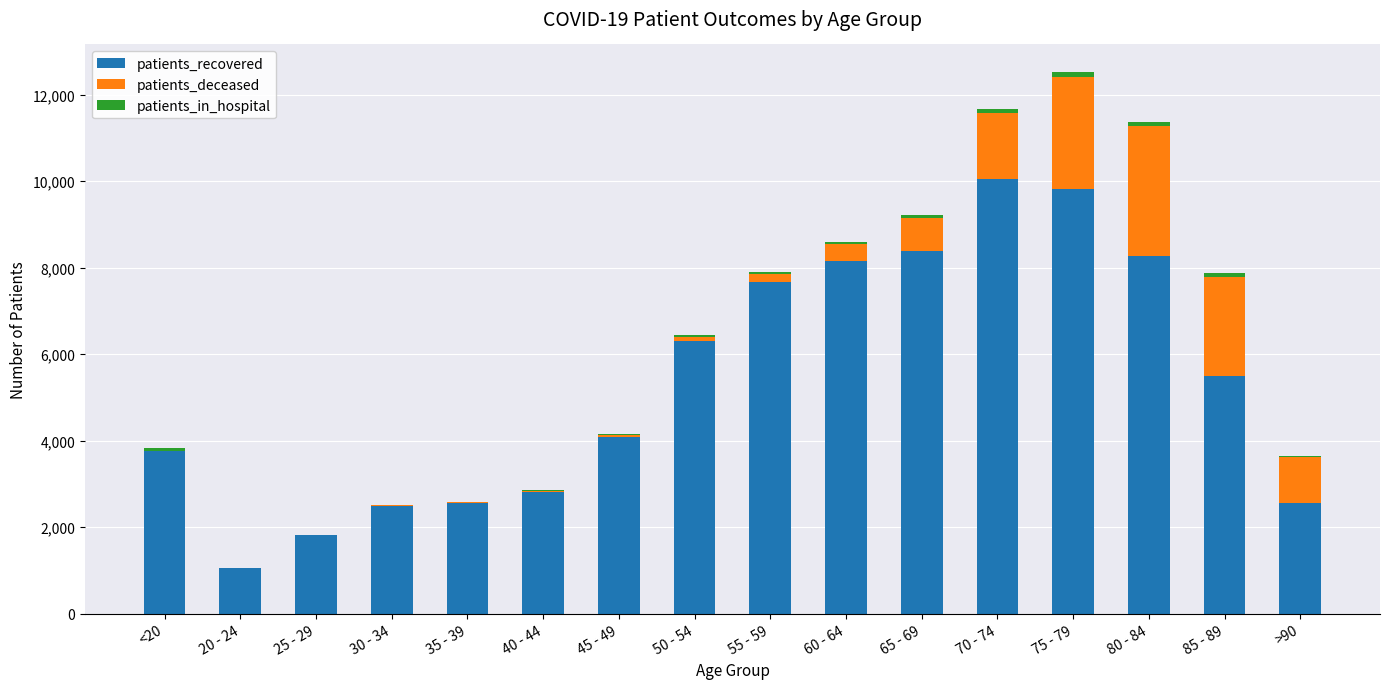

What is the sum of all patients_recovered values?

85256